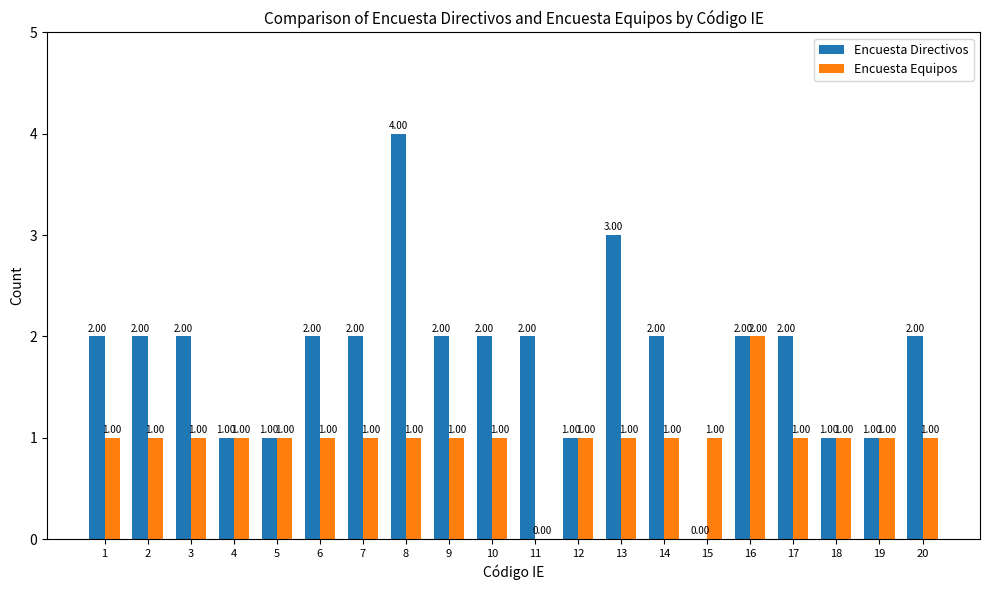

What is the difference between the Encuesta Directivos values at 11 and 4?

1